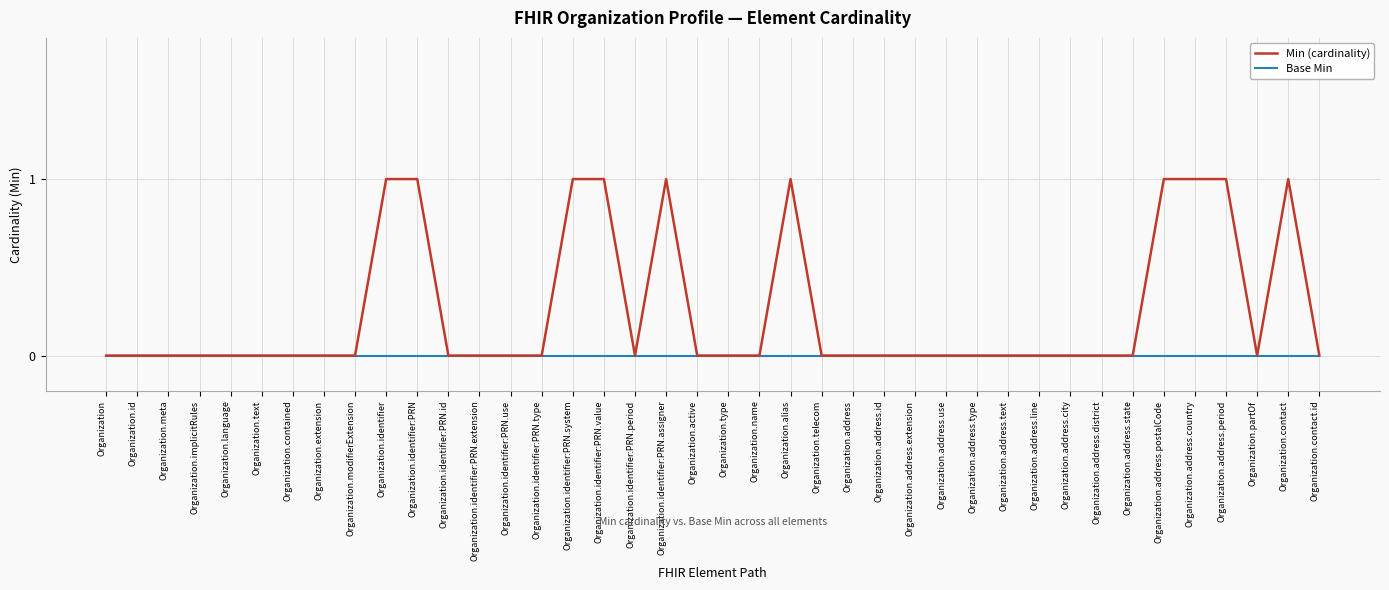

The Base Min series shows 0 at Organization.contact. True or false?

True